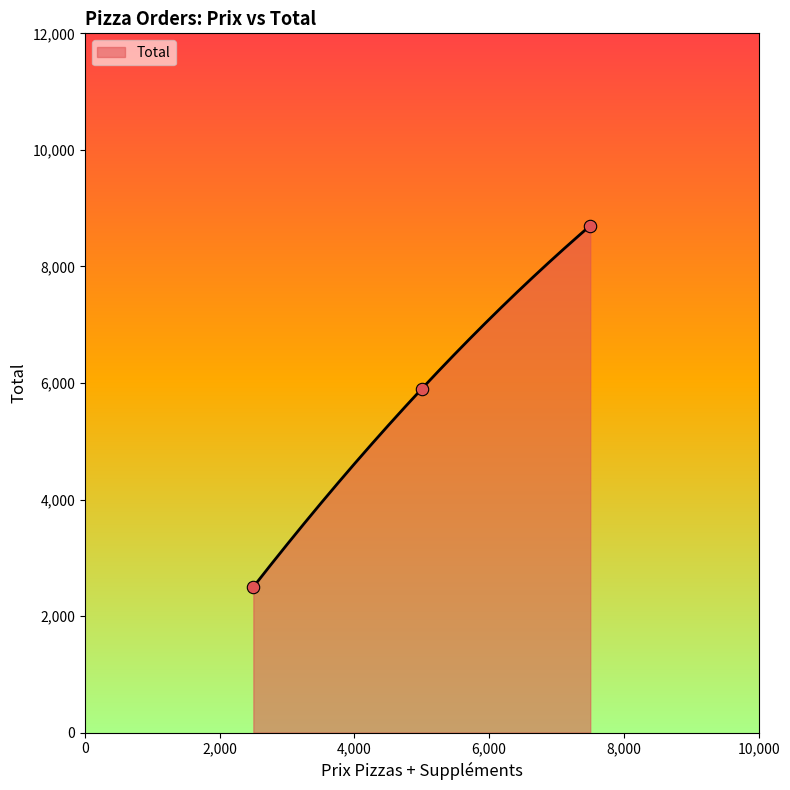

Between 5000 and 2500, which is larger?

5000